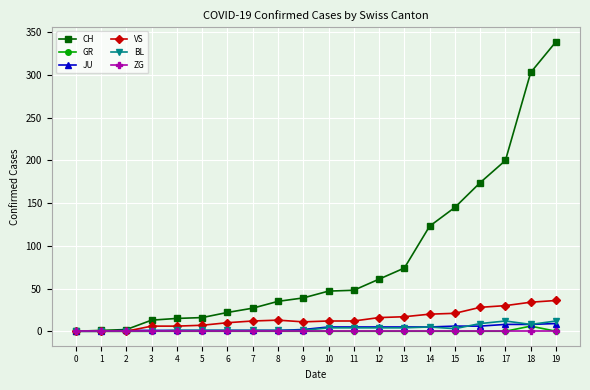

Which series has the largest range (max minus min)?

CH